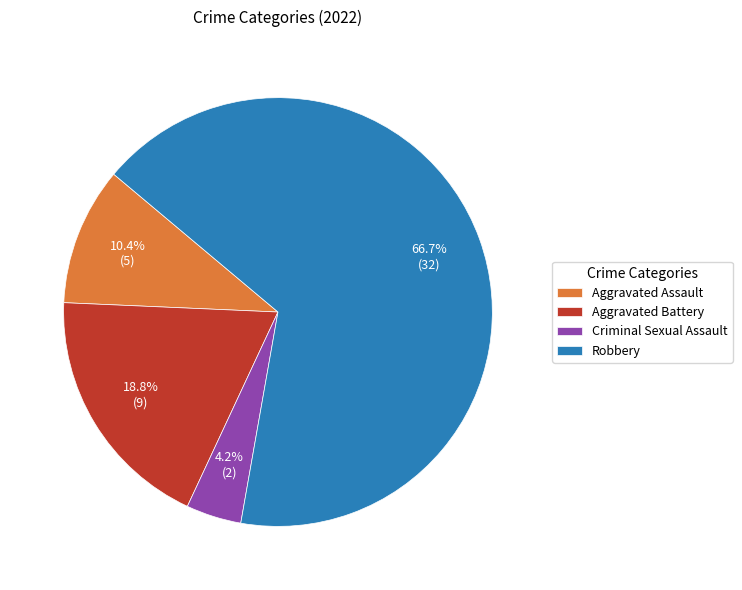

Which has a higher value, Aggravated Battery or Robbery?

Robbery